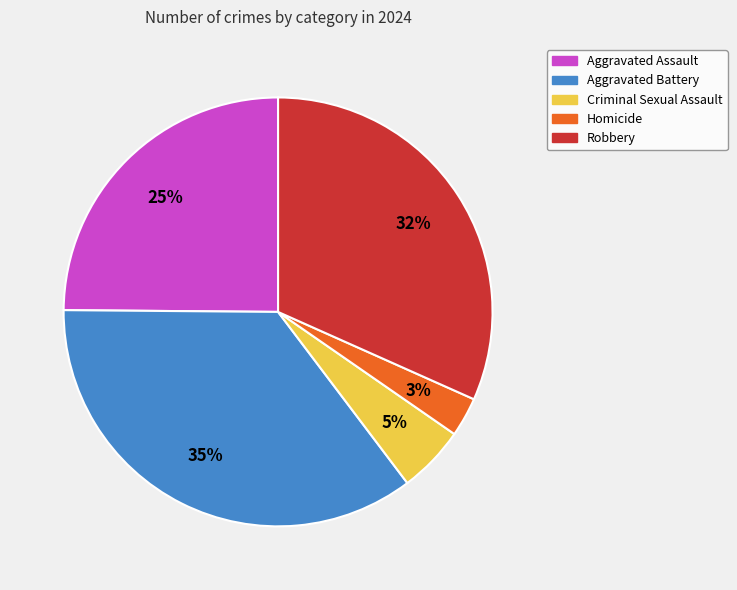

Rank the categories by value from highest to lowest.

Aggravated Battery, Robbery, Aggravated Assault, Criminal Sexual Assault, Homicide